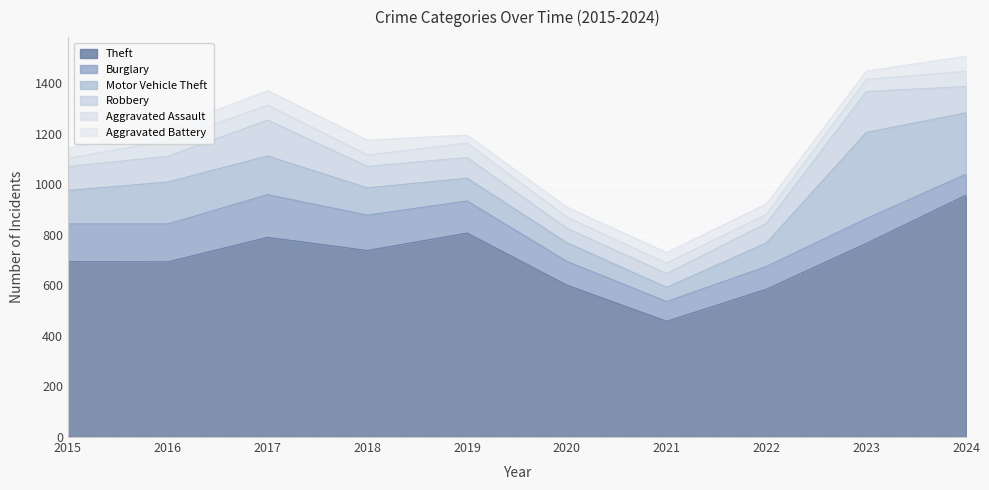

What are all the series names shown in the legend?

Theft, Burglary, Motor Vehicle Theft, Robbery, Aggravated Assault, Aggravated Battery